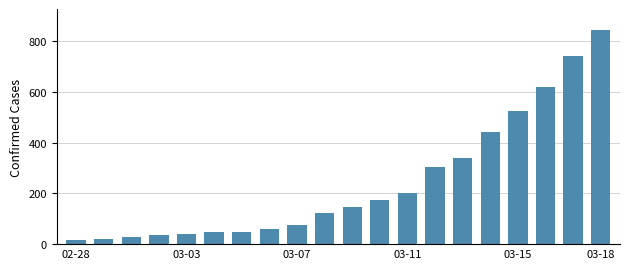

What is the sum of all values?

4822